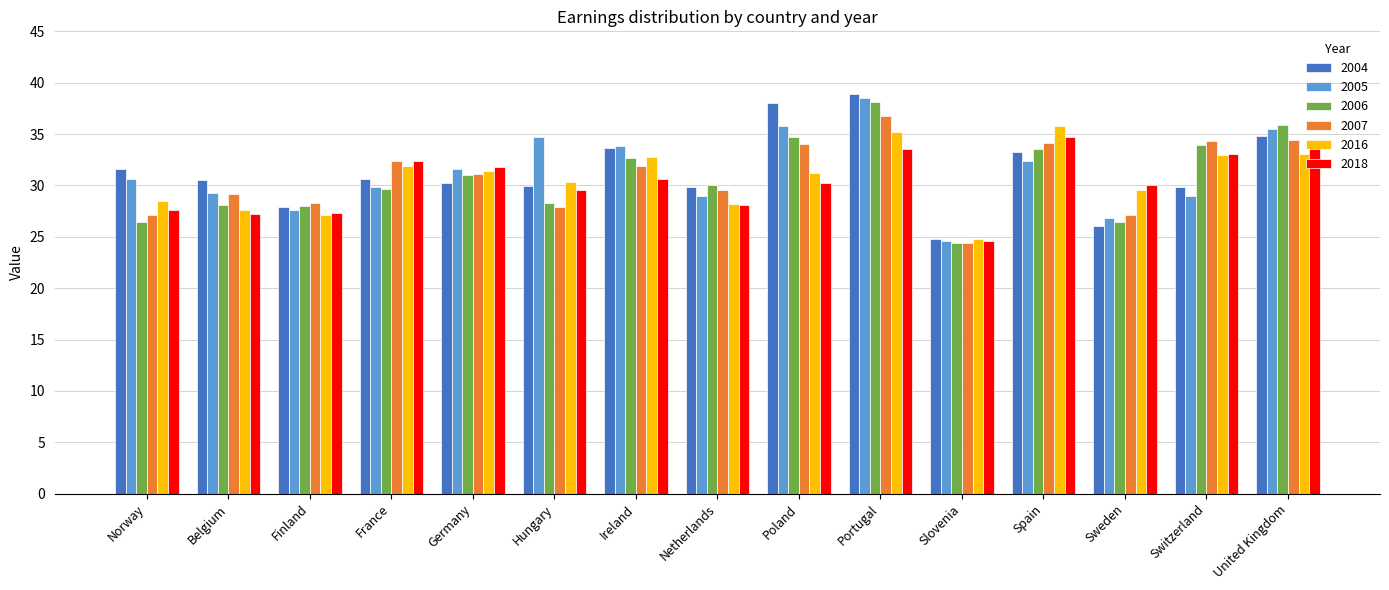

At which category is the sum across all series the highest?

Portugal